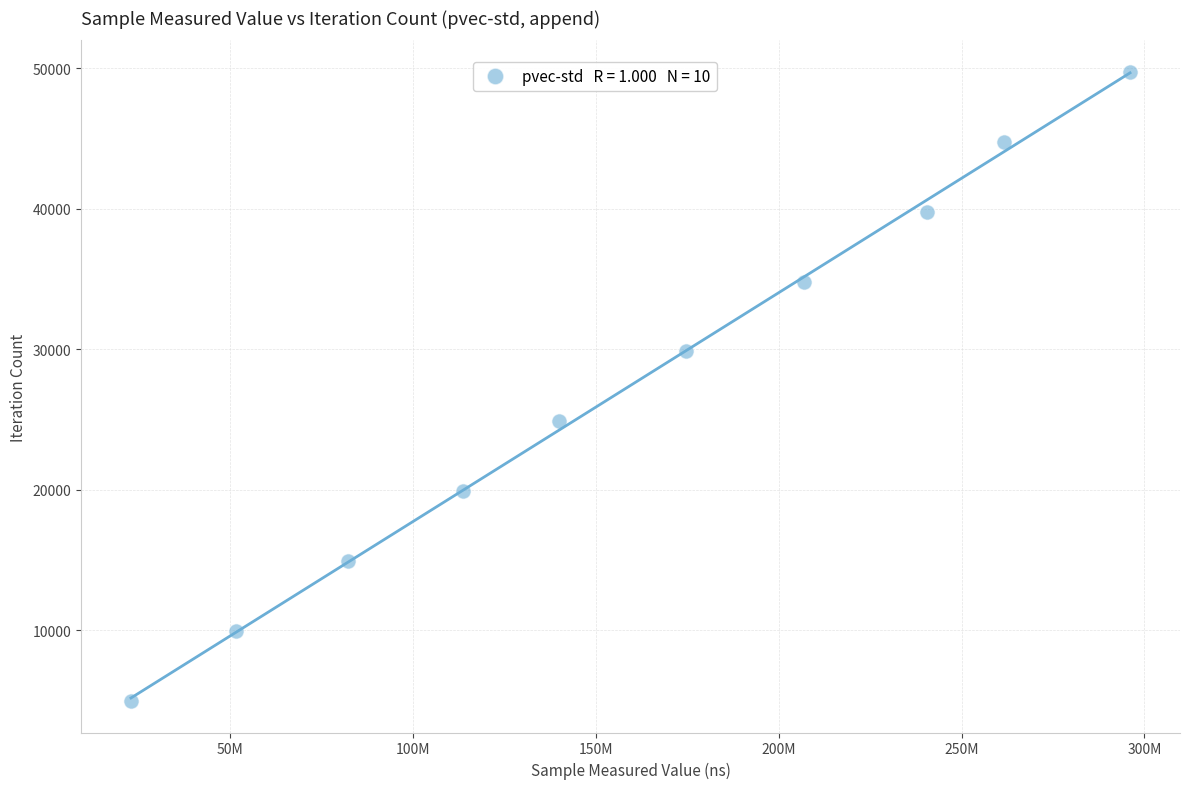

What is the range of Y values (max minus min)?

44757